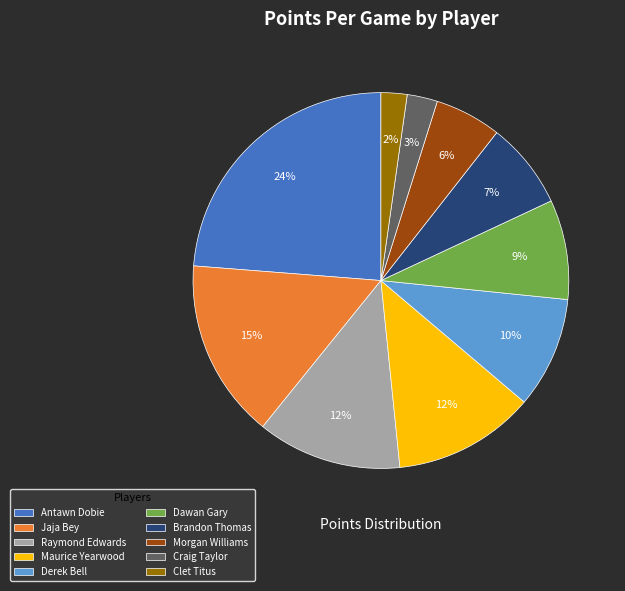

Is Derek Bell the majority of the pie?

No